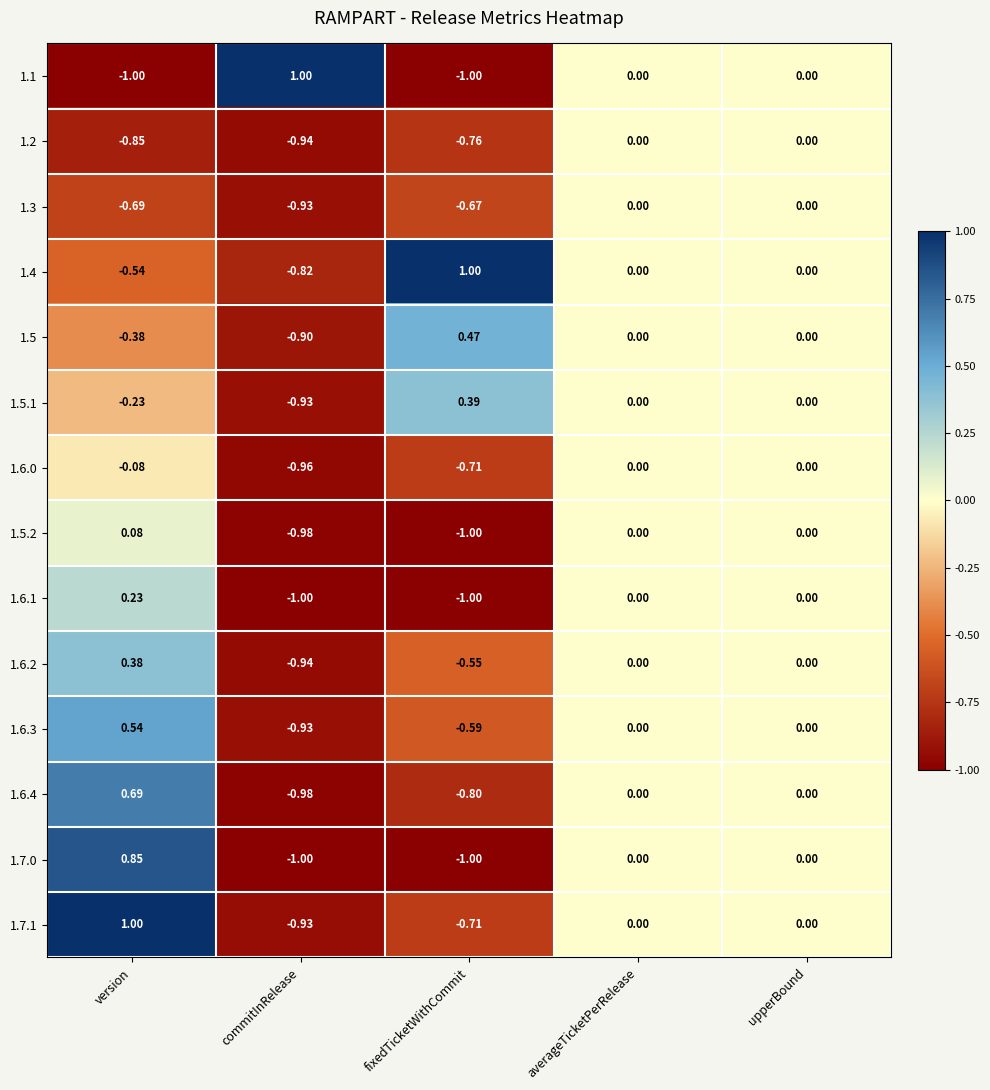

Is the value of 1.5 at upperBound greater than the value of 1.7.0 at version?

No